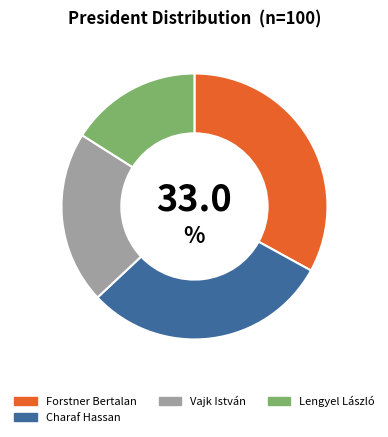

Approximately how many times larger is the value at Lengyel László compared to Forstner Bertalan?

0.5